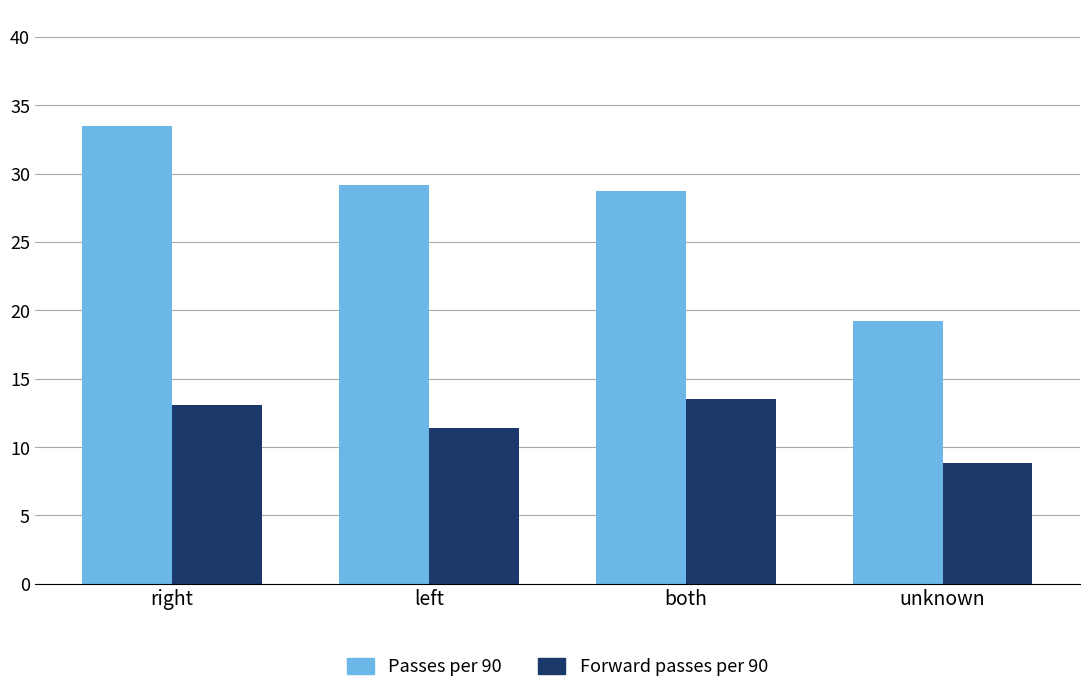

Which series changed the most between left and both?

Forward passes per 90